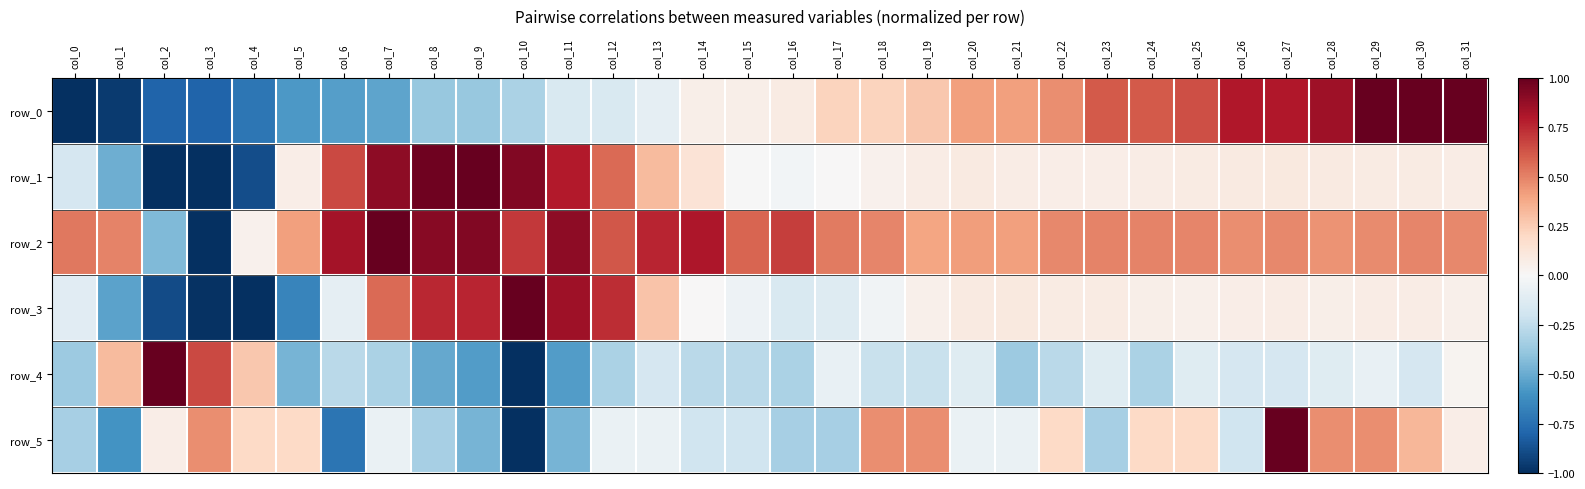

The value of row_5 at col_10 is -0.2. True or false?

False